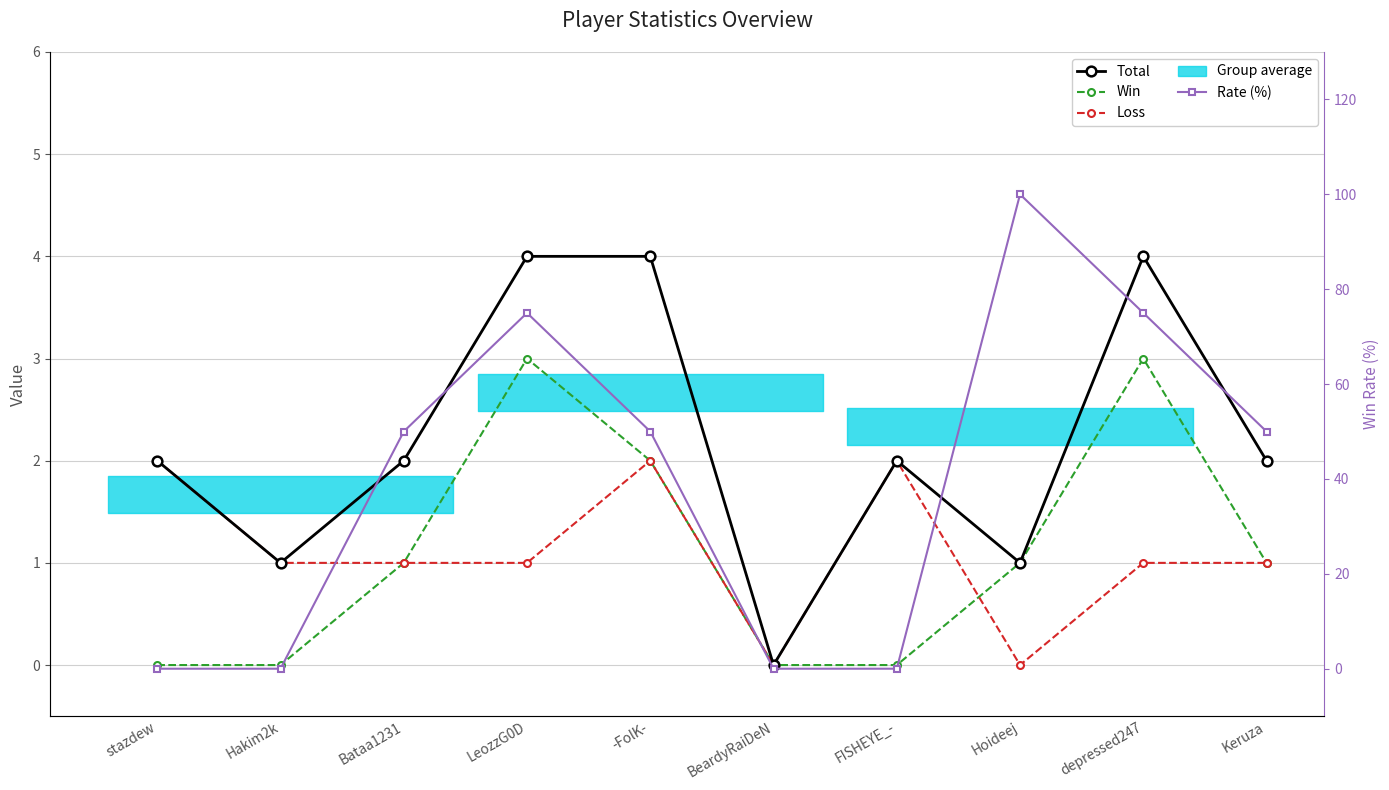

At which category is the sum across all series the highest?

Hoideej